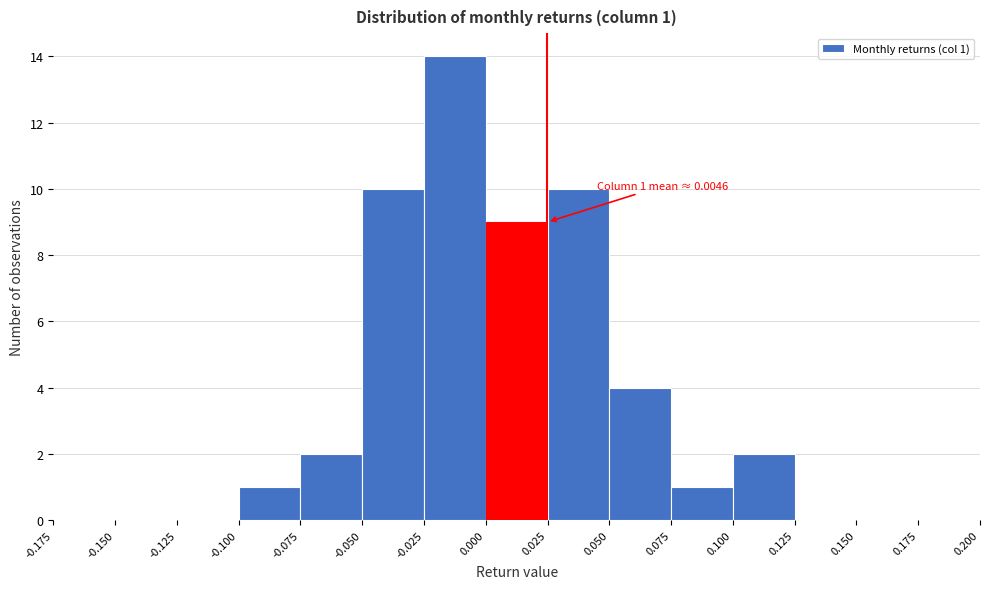

Over which range of the x-axis is the bar tallest?

-0.025 to 0.000